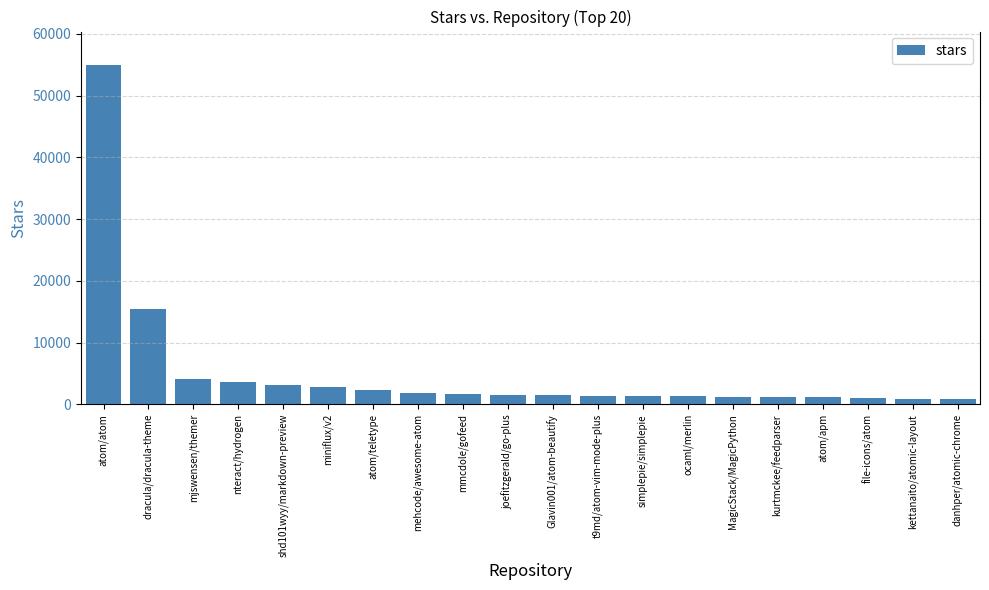

How many series are shown in this chart?

1